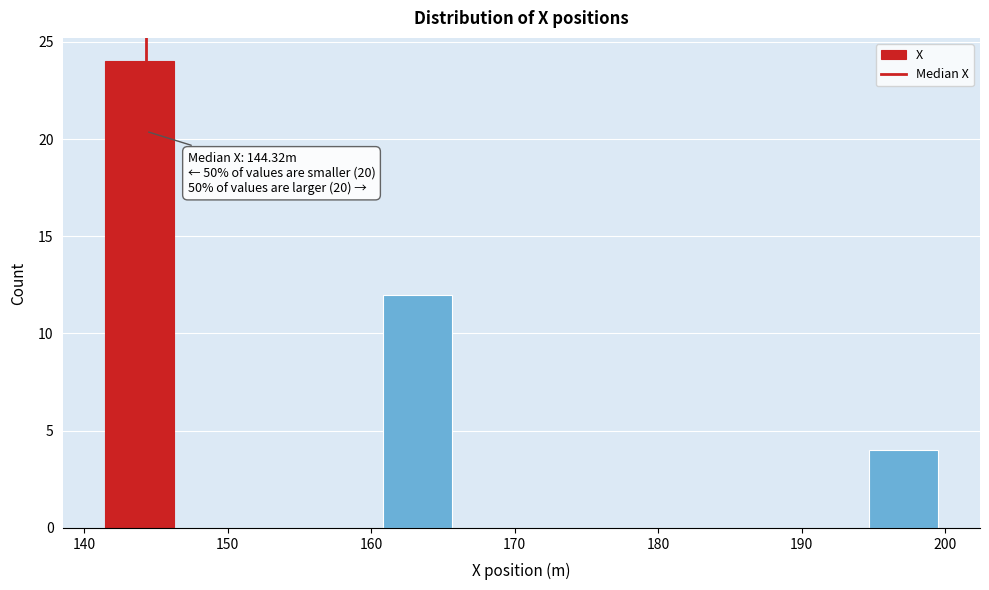

Over which range of the x-axis is the bar tallest?

141 to 146